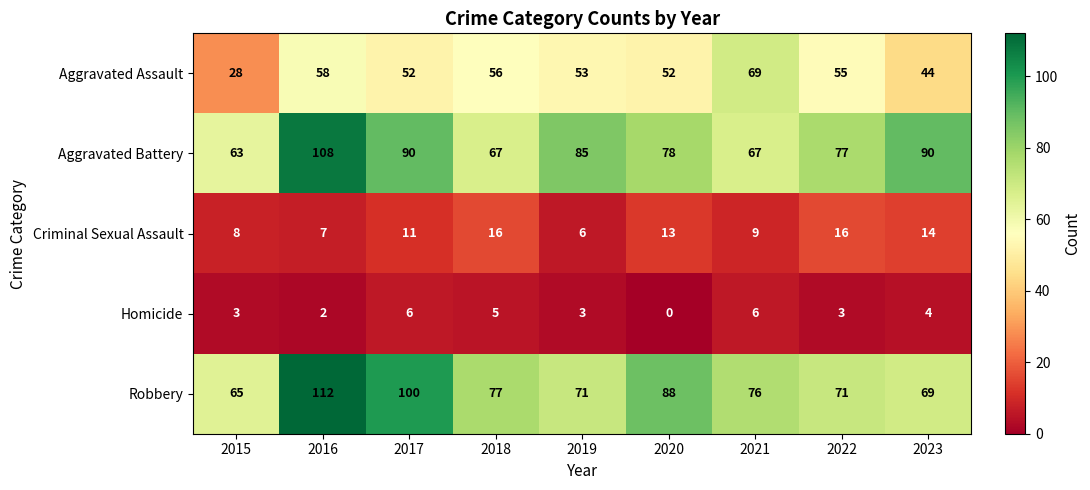

Count the number of data series in this chart.

5